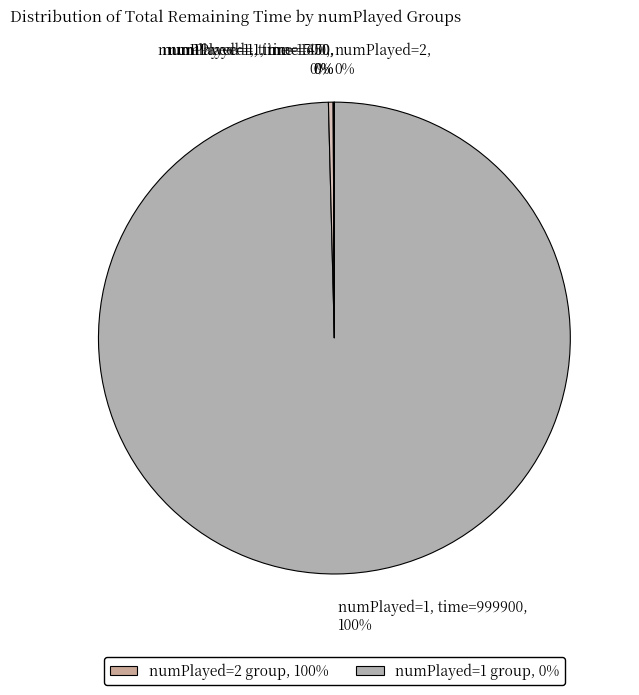

To the nearest percent, what is the difference between the largest and smallest slice percentages?

100%